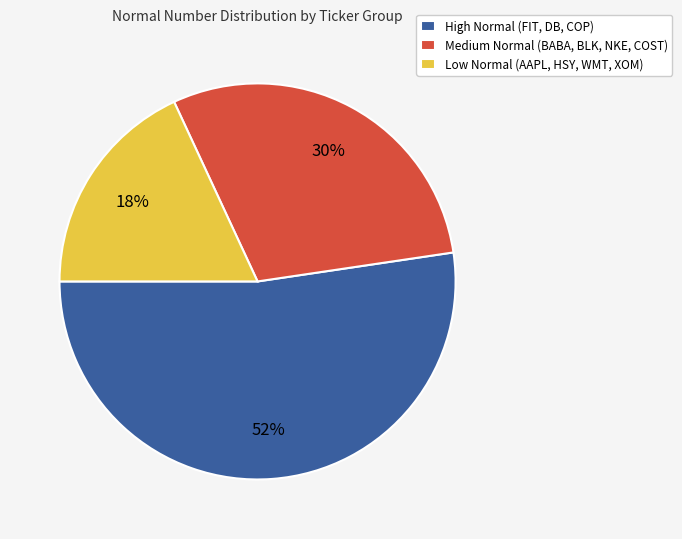

To the nearest percent, what percentage of the pie is High Normal (FIT, DB, COP)?

52%